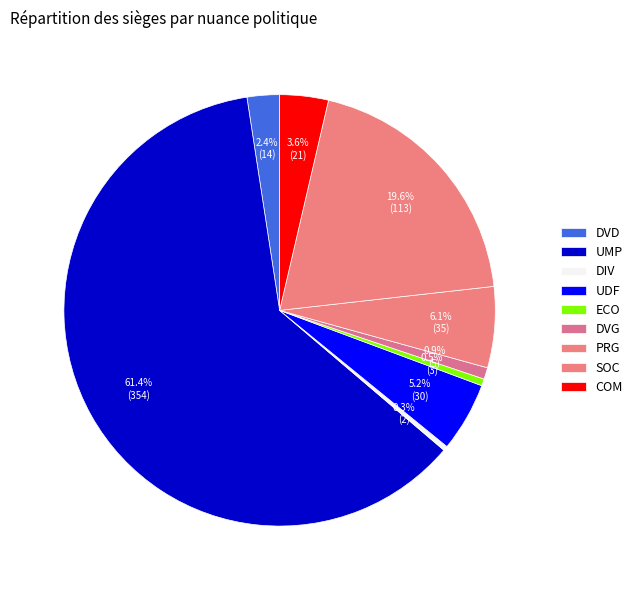

Rank the categories by value from highest to lowest.

UMP, SOC, PRG, UDF, COM, DVD, DVG, ECO, DIV